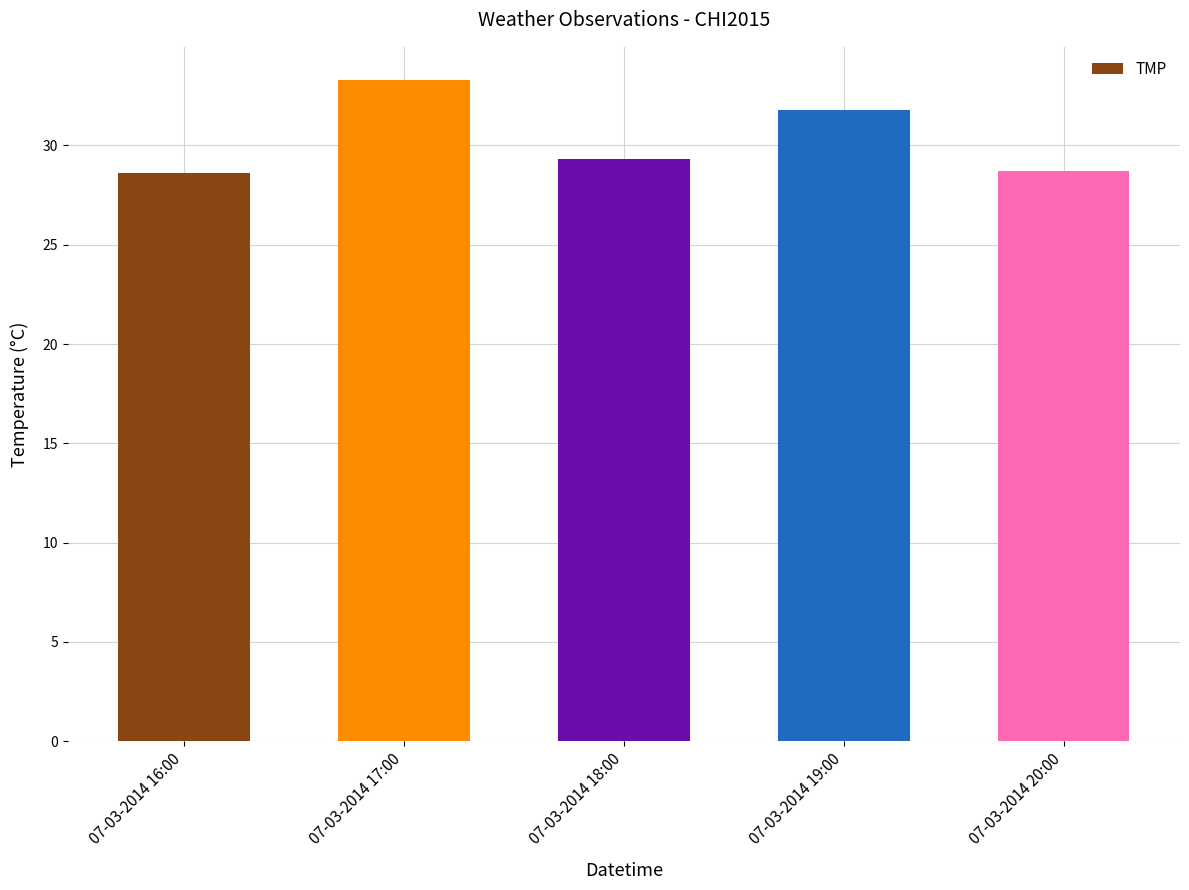

What is the change in value from 07-03-2014 17:00 to 07-03-2014 18:00?

-4.0